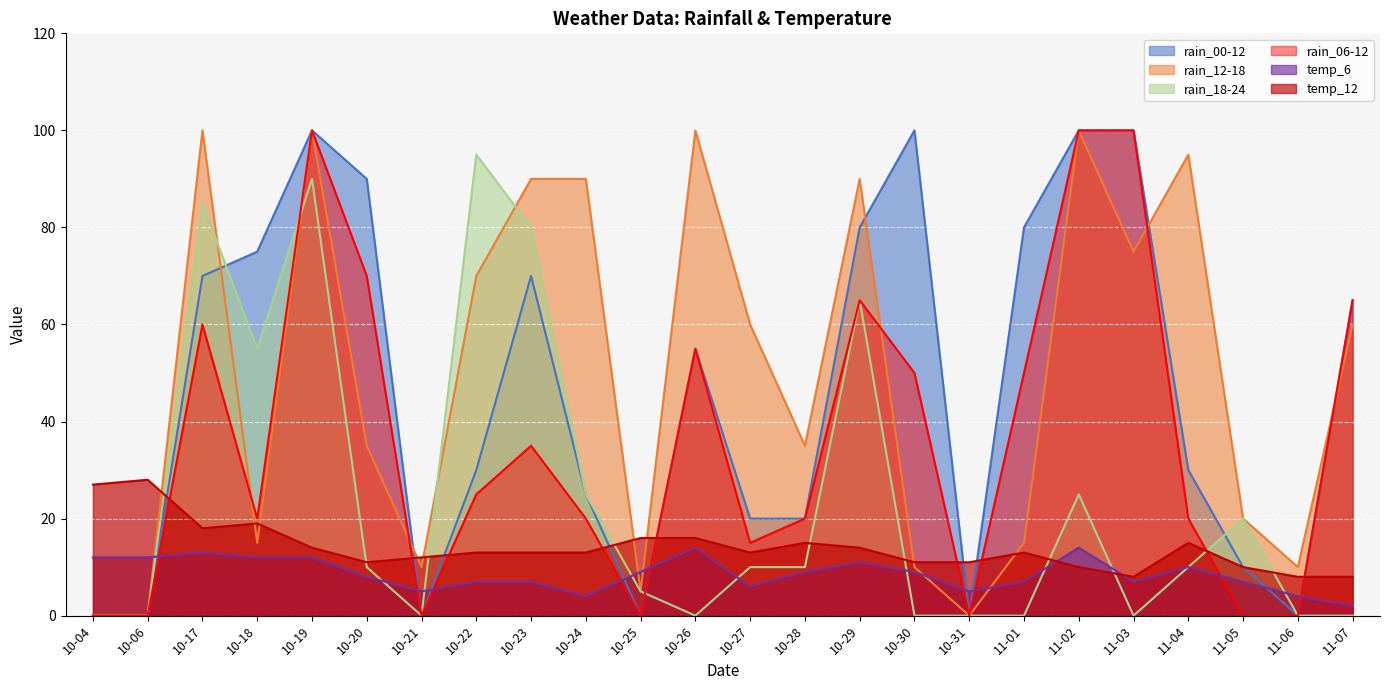

What is the difference between the maximum and minimum values in the rain_00-12 series?

100